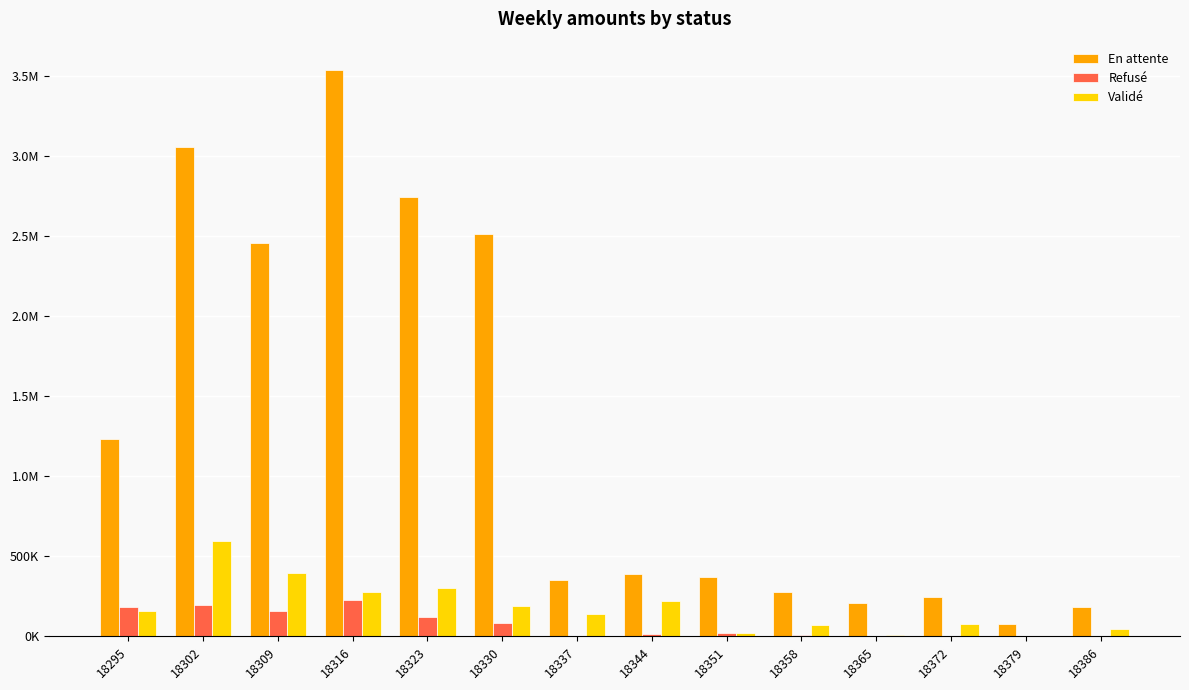

What is the highest value of the Validé series?

597516.0